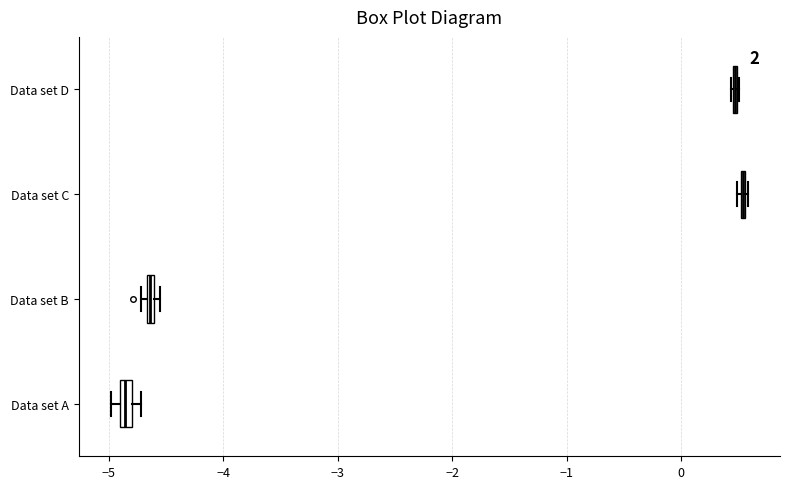

Where is the left edge of the box for Data set B on the x-axis? The values are not printed on the chart, so give them approximately, as read against the axis.

-4.7